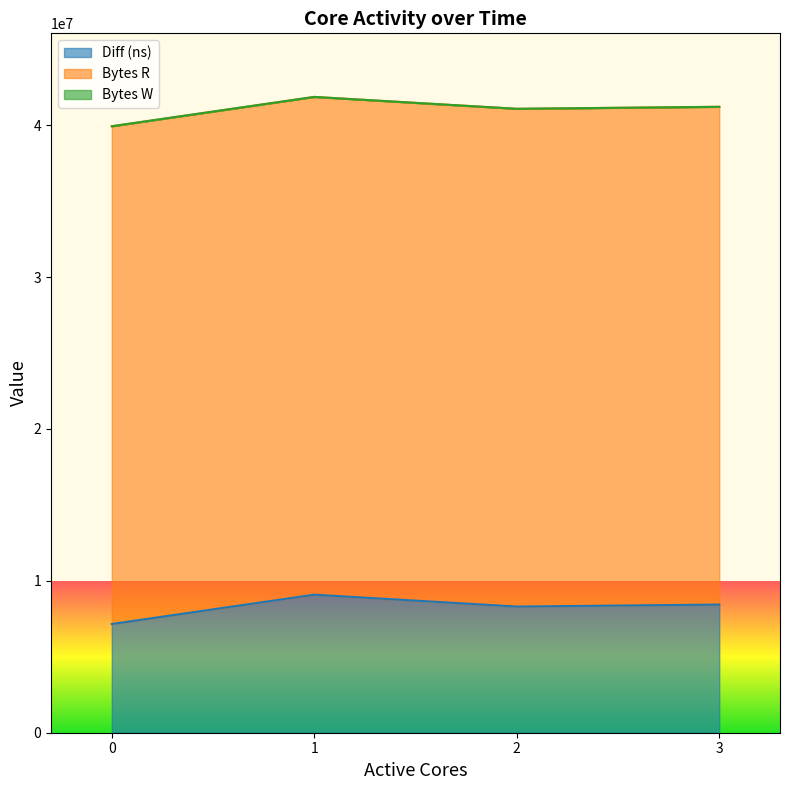

What is the sum of all Bytes R values?

131072000